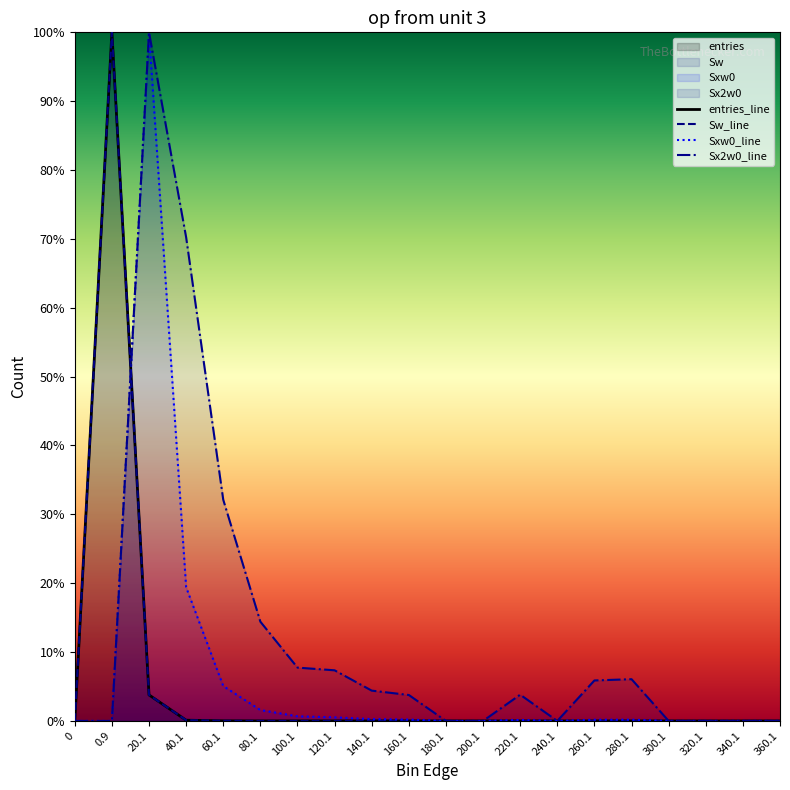

At how many categories does at least one series exceed 76?

2